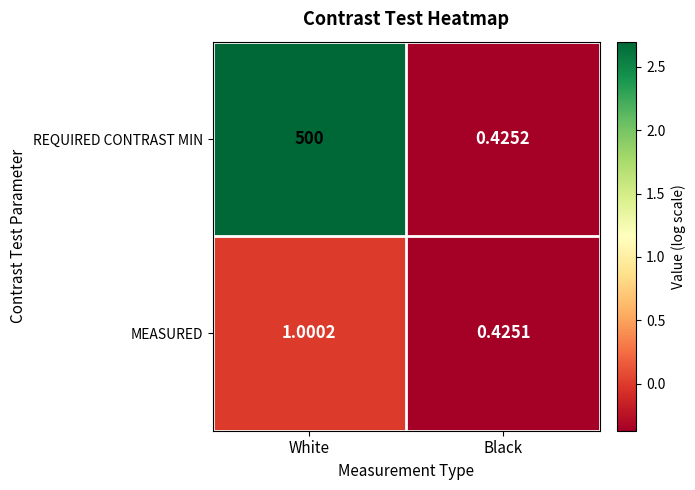

How many categories are shown in the chart?

2